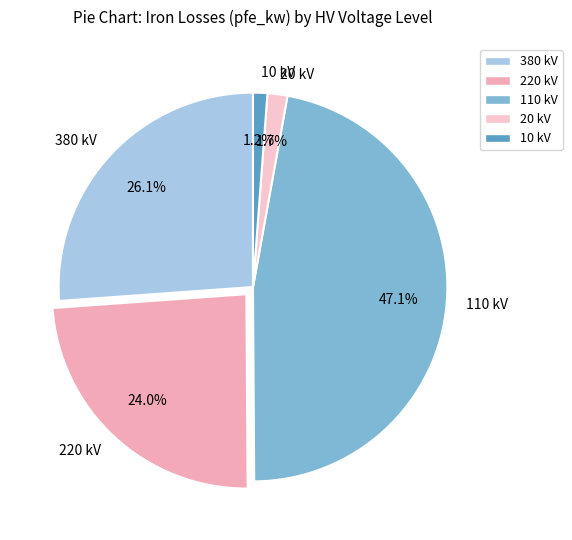

What is the largest slice in the pie chart?

110 kV